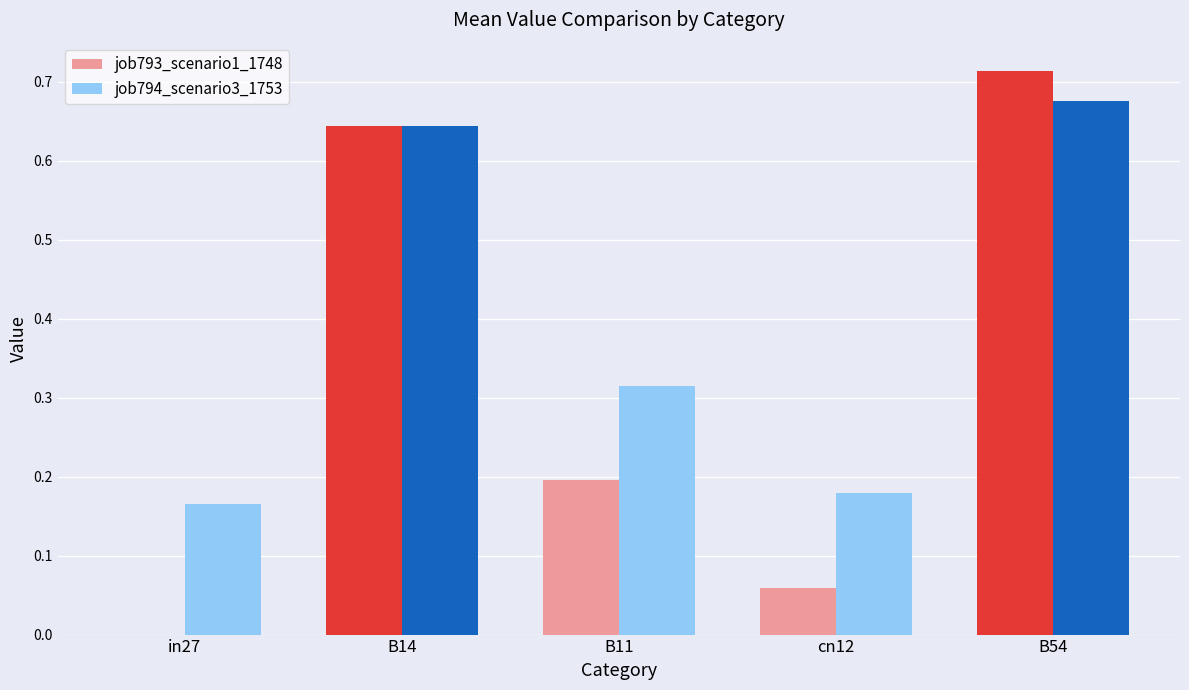

At which category is the sum across all series the highest?

B54